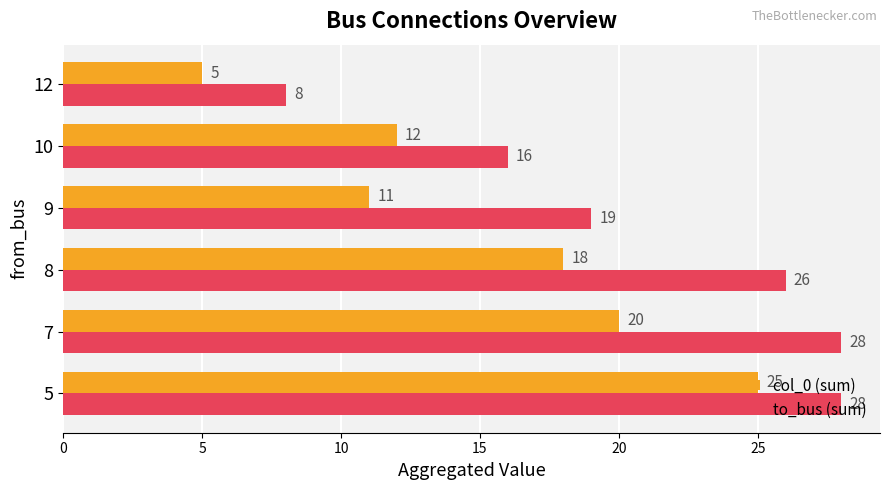

Rank the series by their maximum value, from lowest to highest.

col_0 (sum), to_bus (sum)